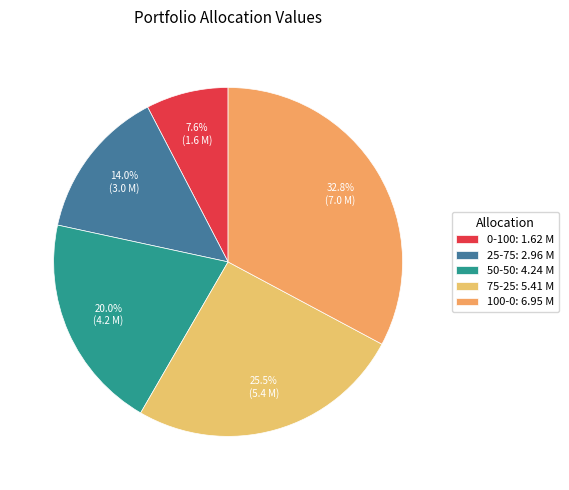

How many segments does this pie chart have?

5